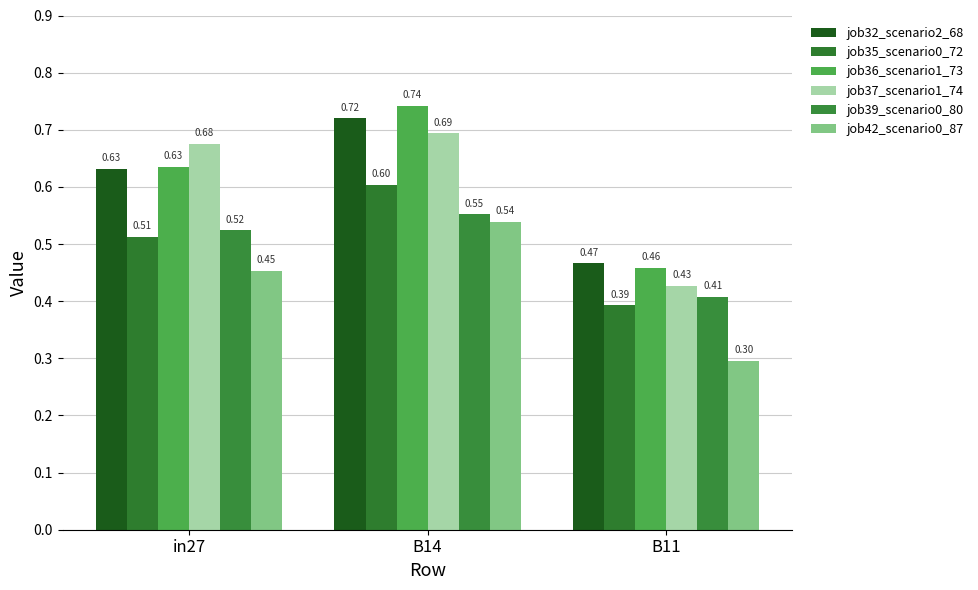

Between in27 and B14, which series saw the biggest shift?

job36_scenario1_73